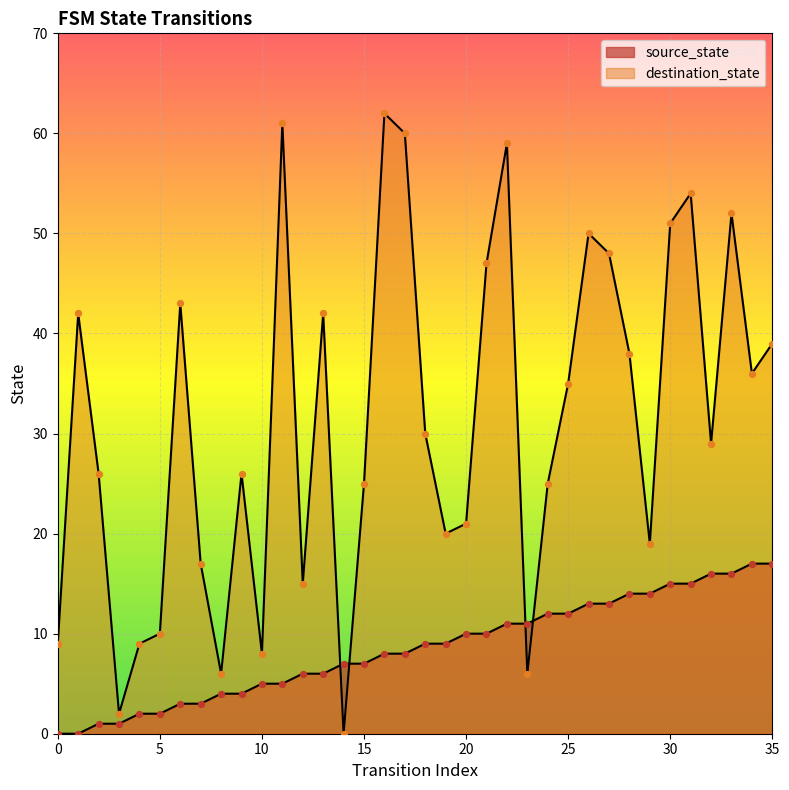

Which series has the widest spread of Y values?

destination_state